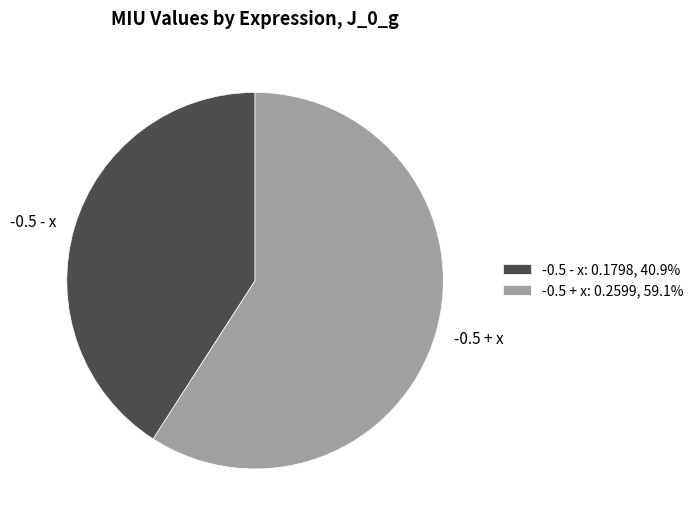

Which has a higher value, -0.5 - x or -0.5 + x?

-0.5 + x